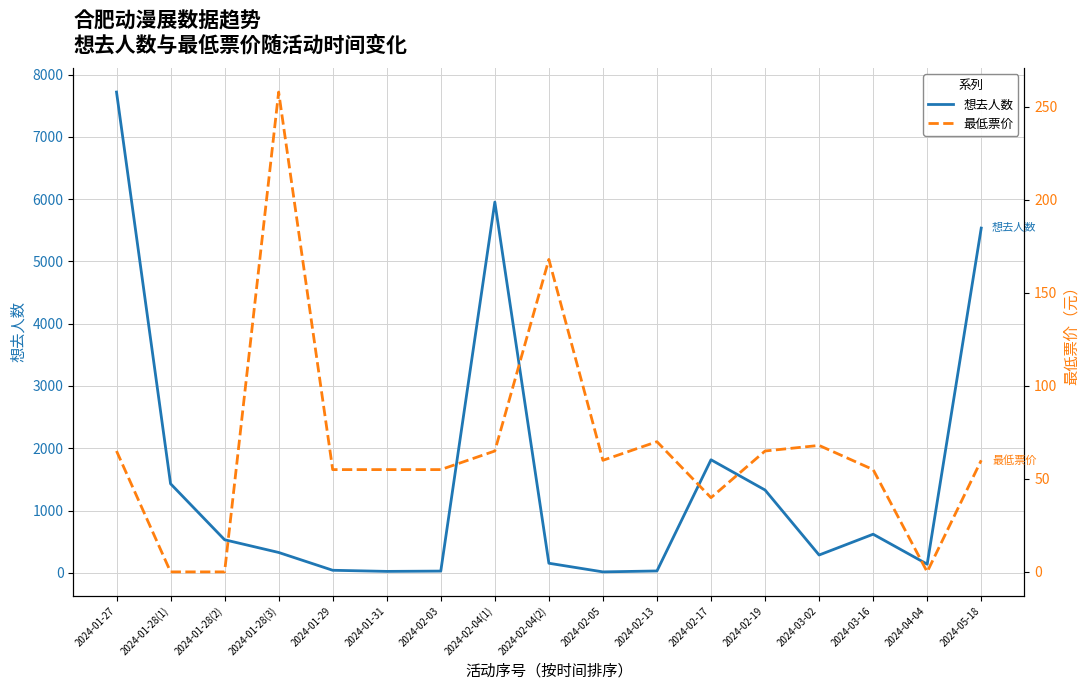

Which series has the largest range (max minus min)?

想去人数